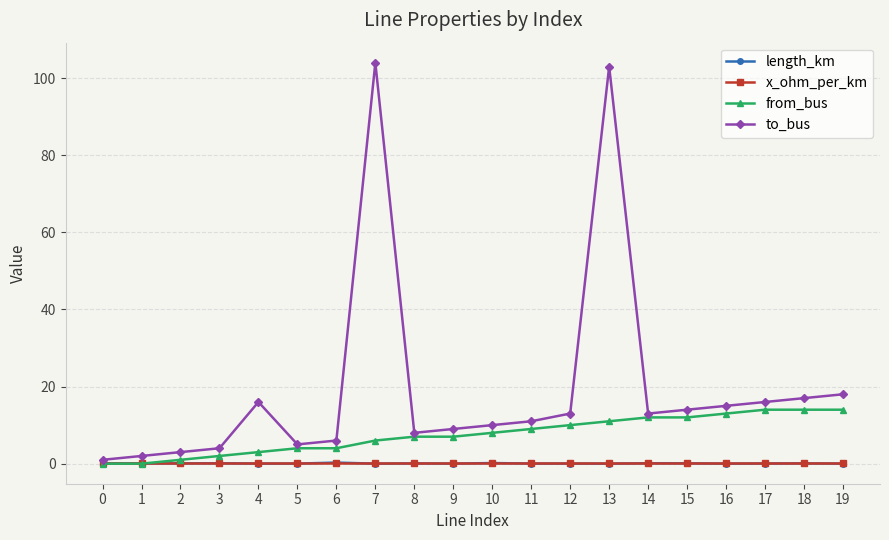

What is the difference between the to_bus values at 16 and 1?

13.0